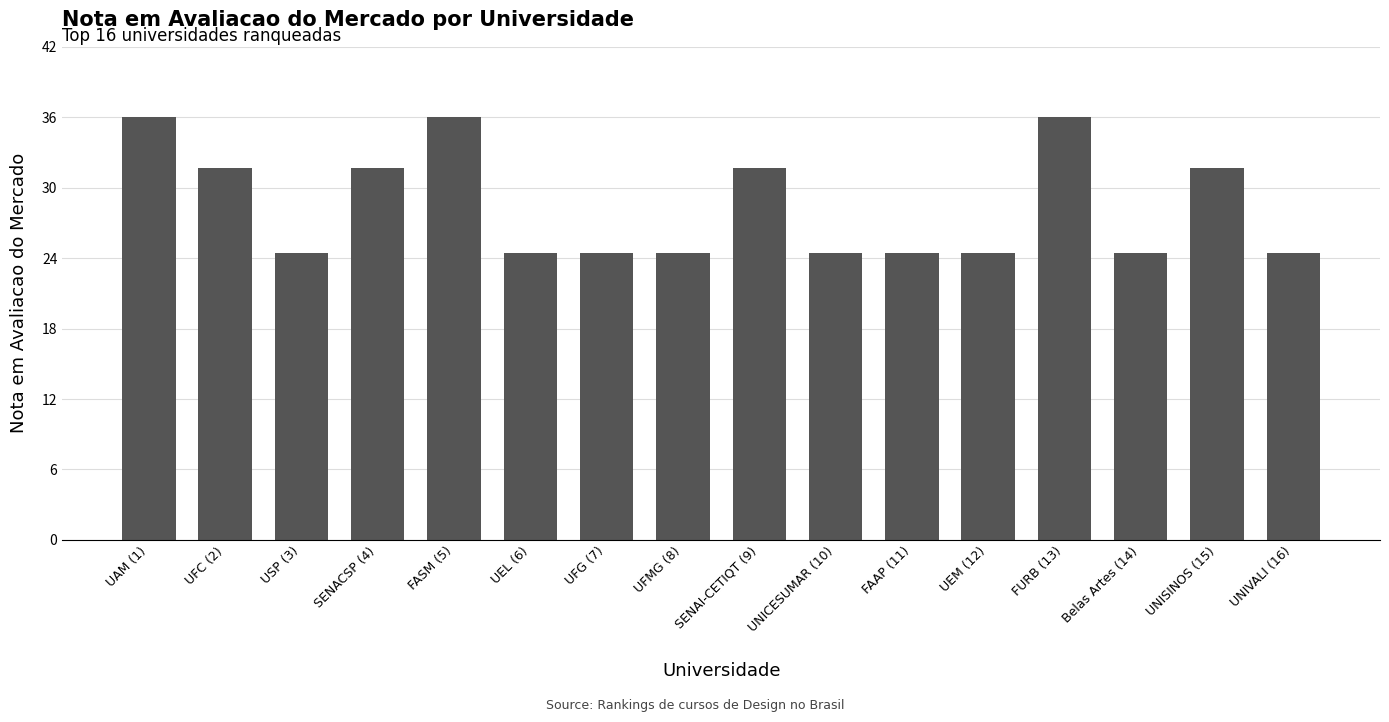

What is the maximum value shown in the chart?

36.0